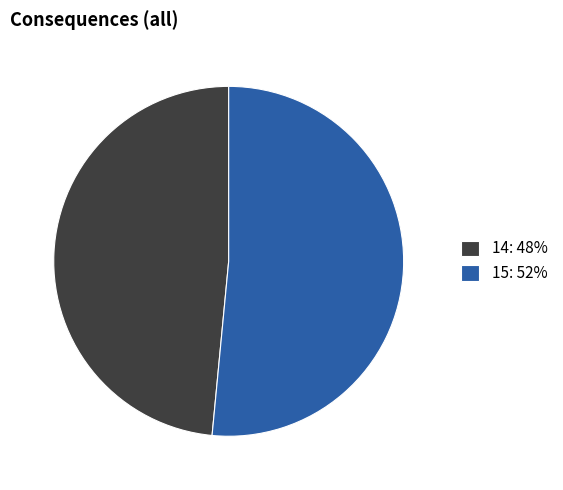

How many segments does this pie chart have?

2